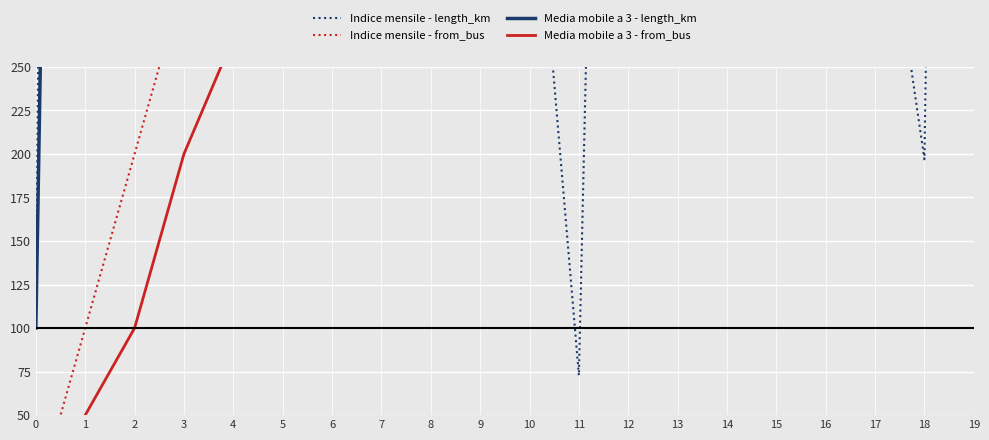

What is the value of the Indice mensile - length_km point at the 16th from the left?

1761.5